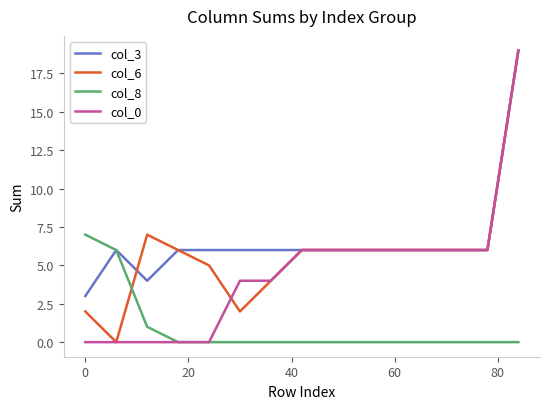

What is the greatest value displayed?

19